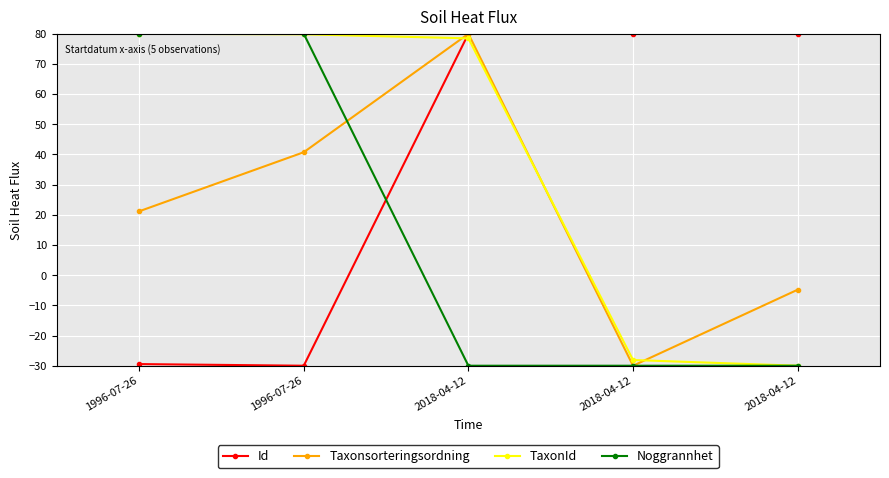

True or false: Taxonsorteringsordning has more than 1 interior local peaks.

False